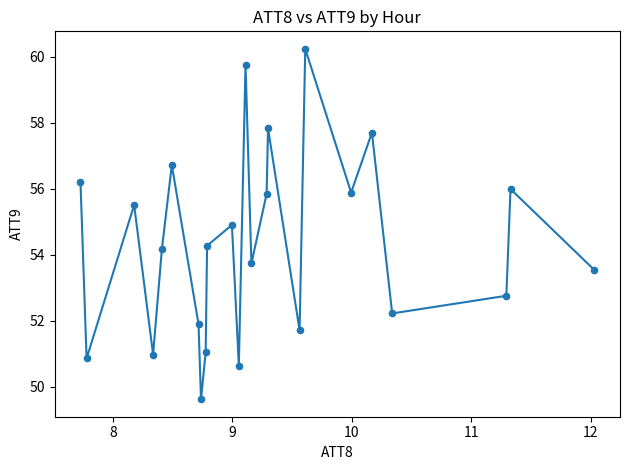

What is the difference between the maximum and minimum values?

10.6